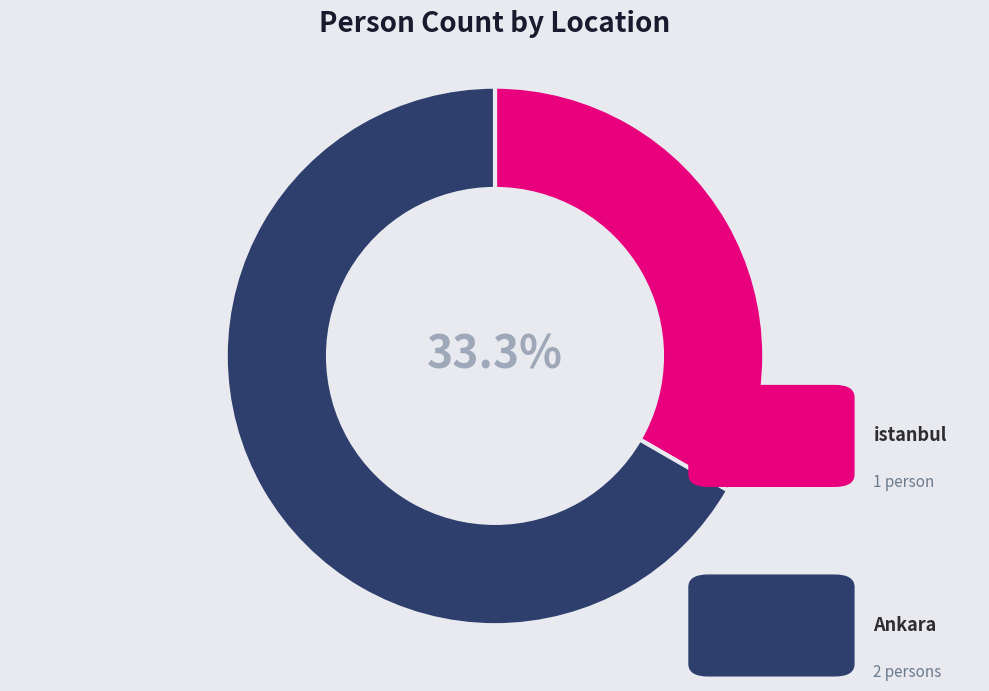

Count the number of slices in the pie.

2